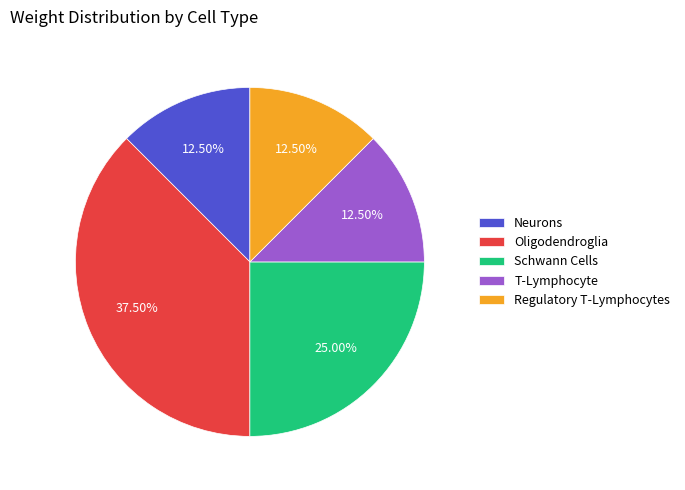

What is the largest slice in the pie chart?

Oligodendroglia